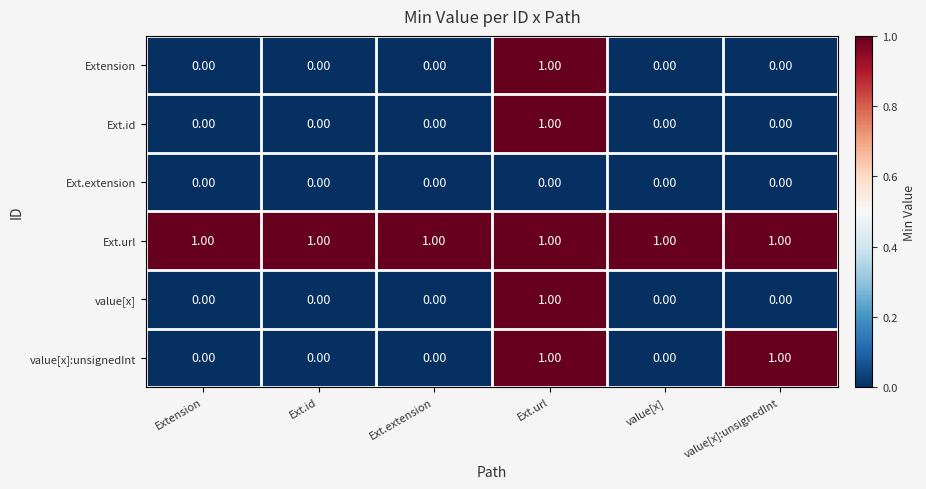

Which series changed the most between value[x] and value[x]:unsignedInt?

value[x]:unsignedInt